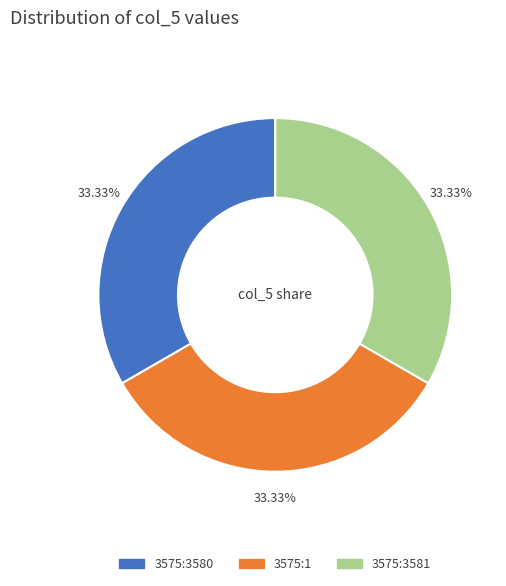

Does any single category account for the majority?

No